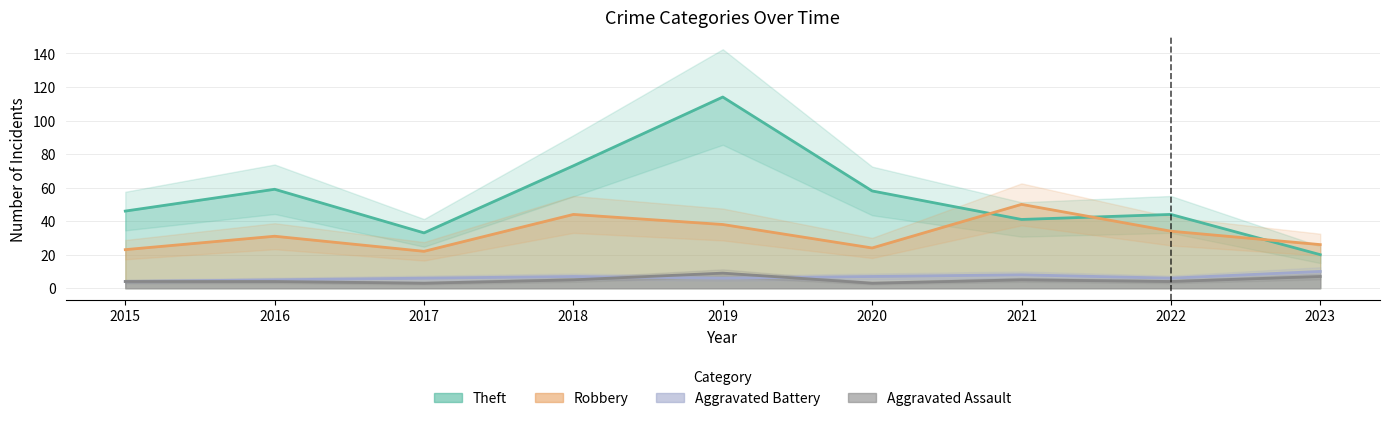

At which category is the sum across all series the highest?

2019